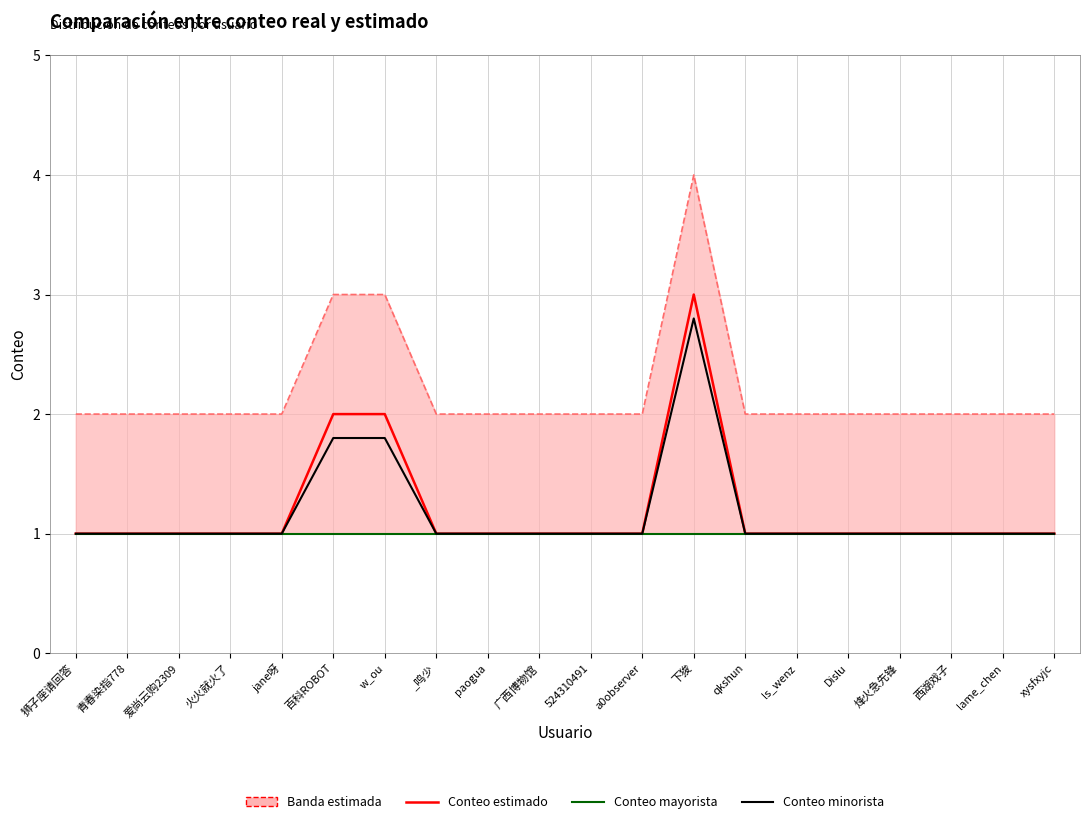

Rank the series at 火火就火了 from highest to lowest value.

Conteo estimado, Conteo mayorista, Conteo minorista